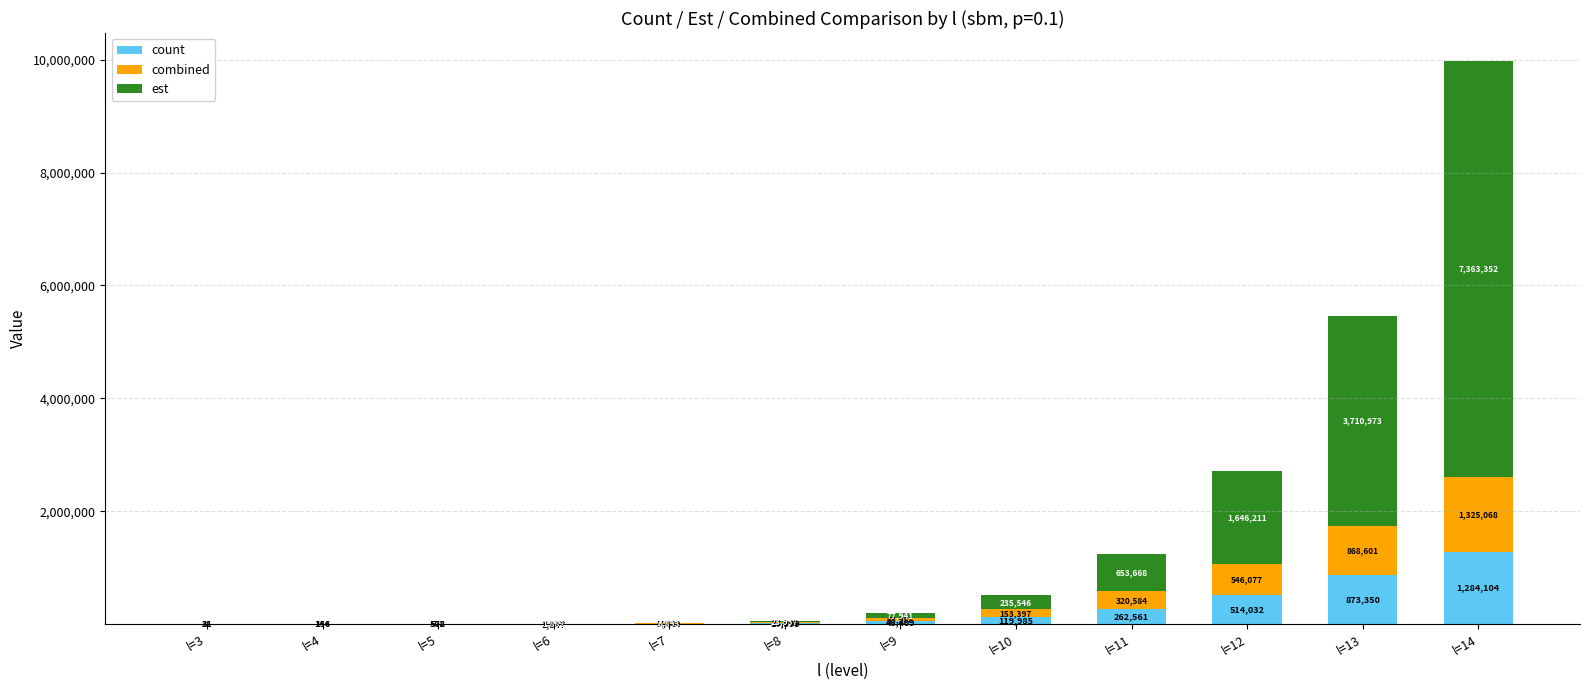

What is the approximate value of count at l=10?

119985.0